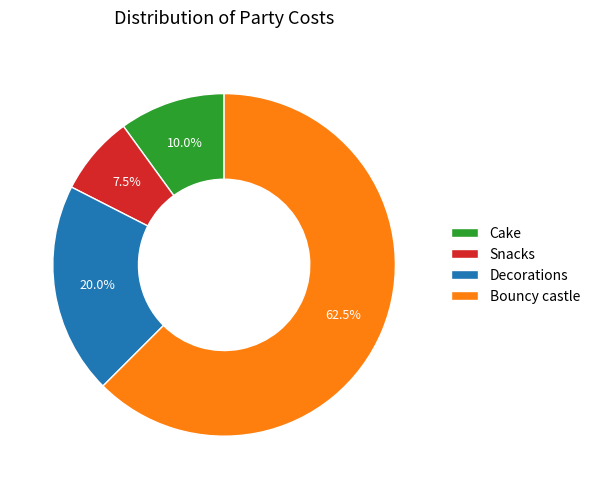

How many segments does this pie chart have?

4